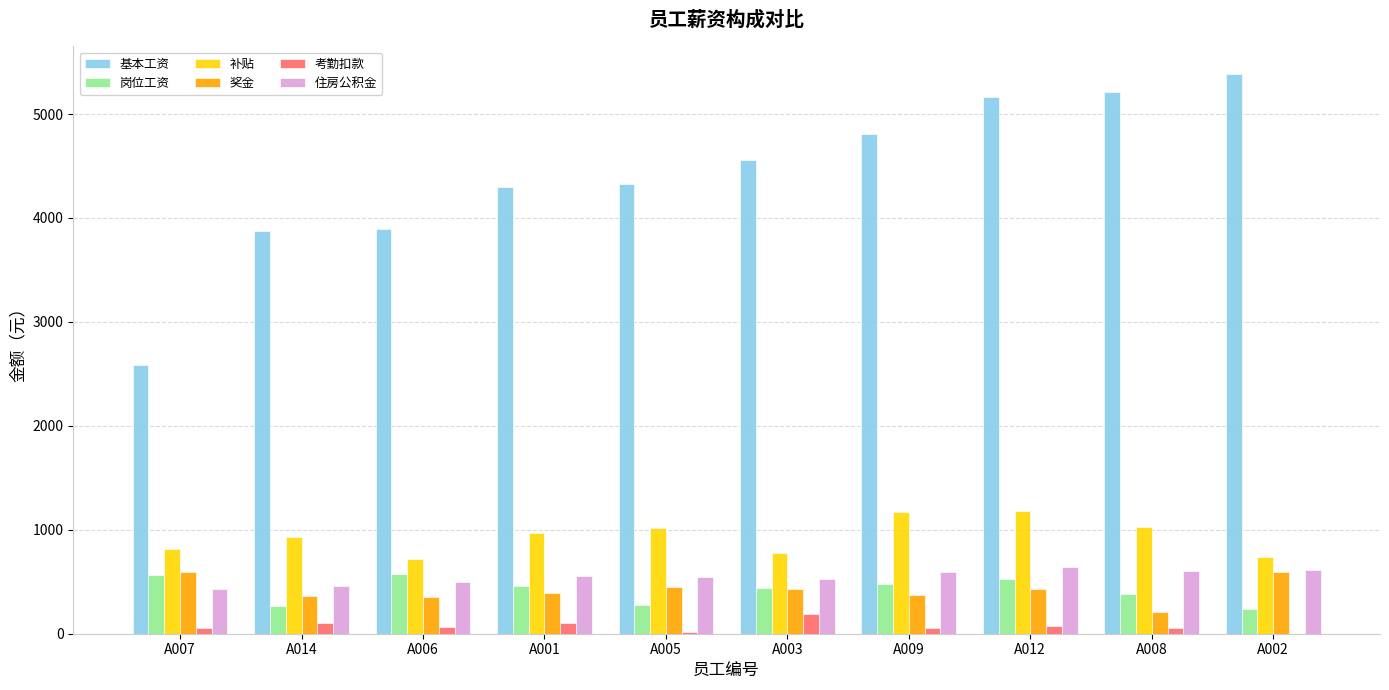

Which series has the largest total across all categories?

基本工资